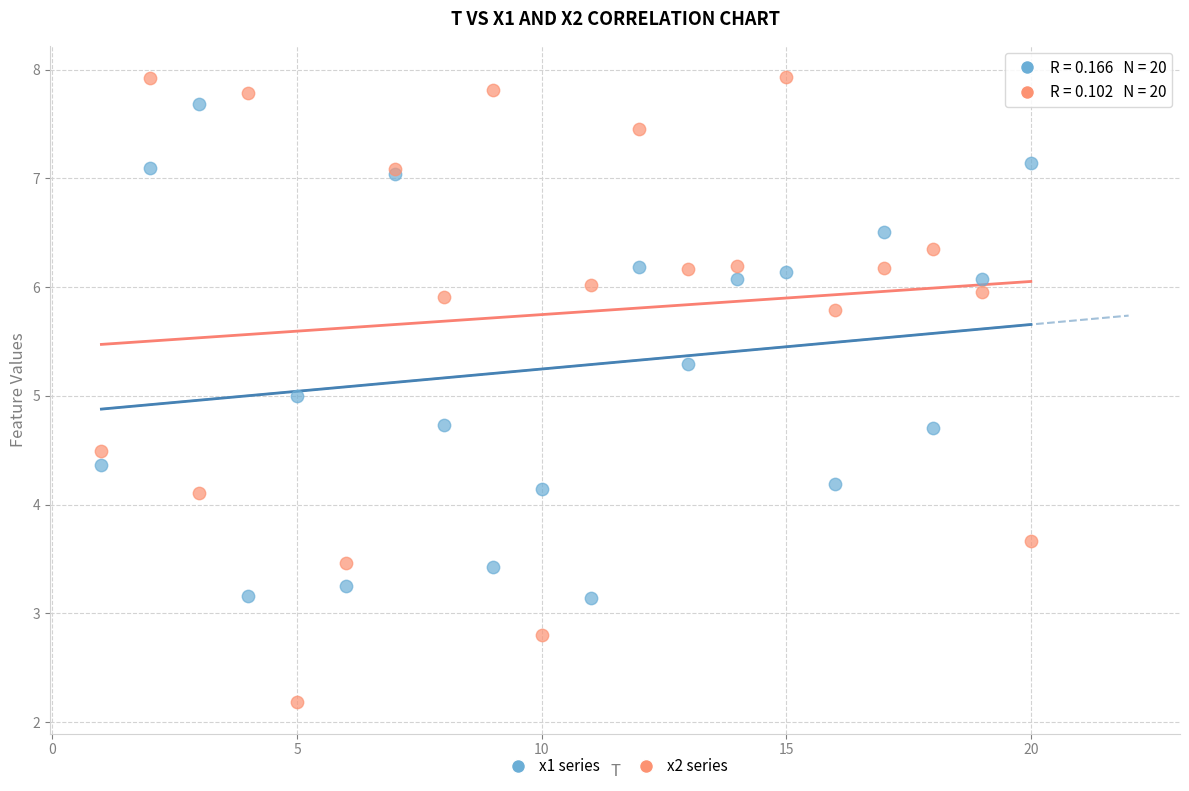

Which series reaches the minimum Y coordinate?

x2 series